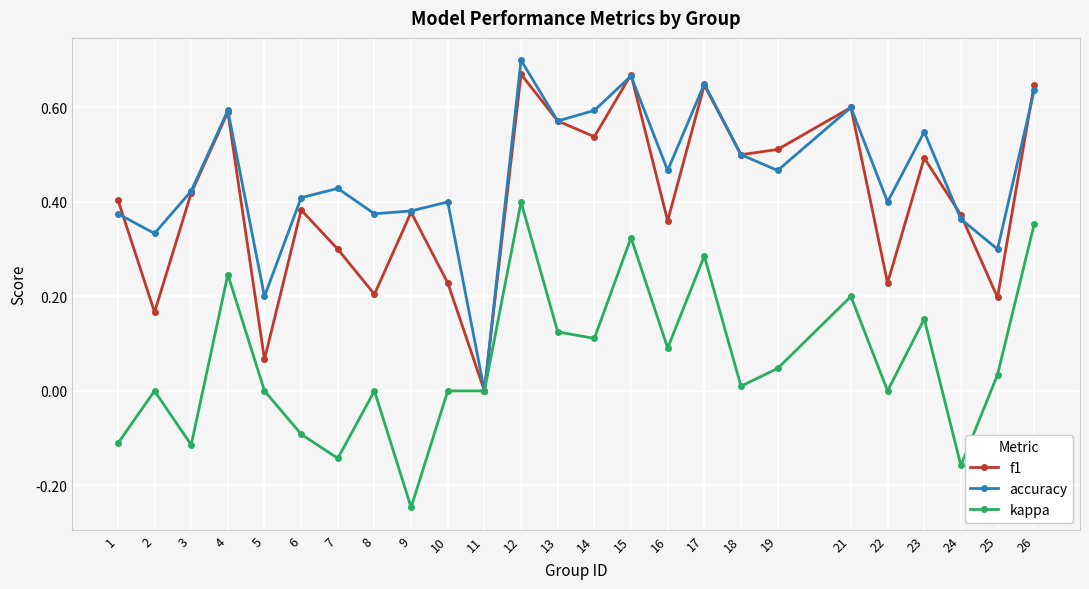

Rank the series at 25 from lowest to highest value.

kappa, f1, accuracy